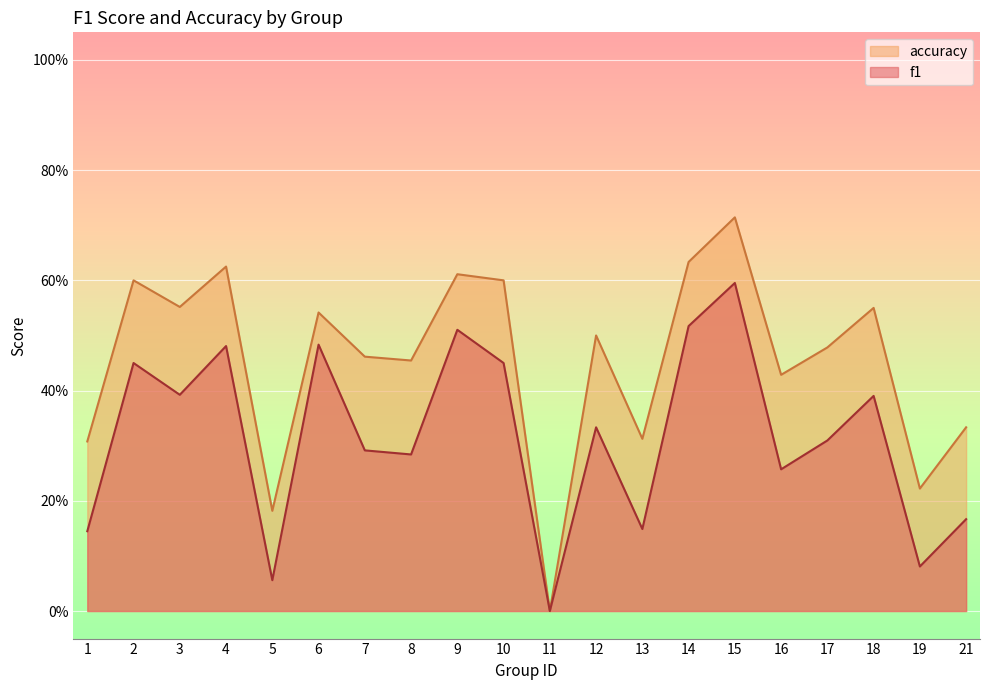

At which category does f1 reach its first local valley?

3